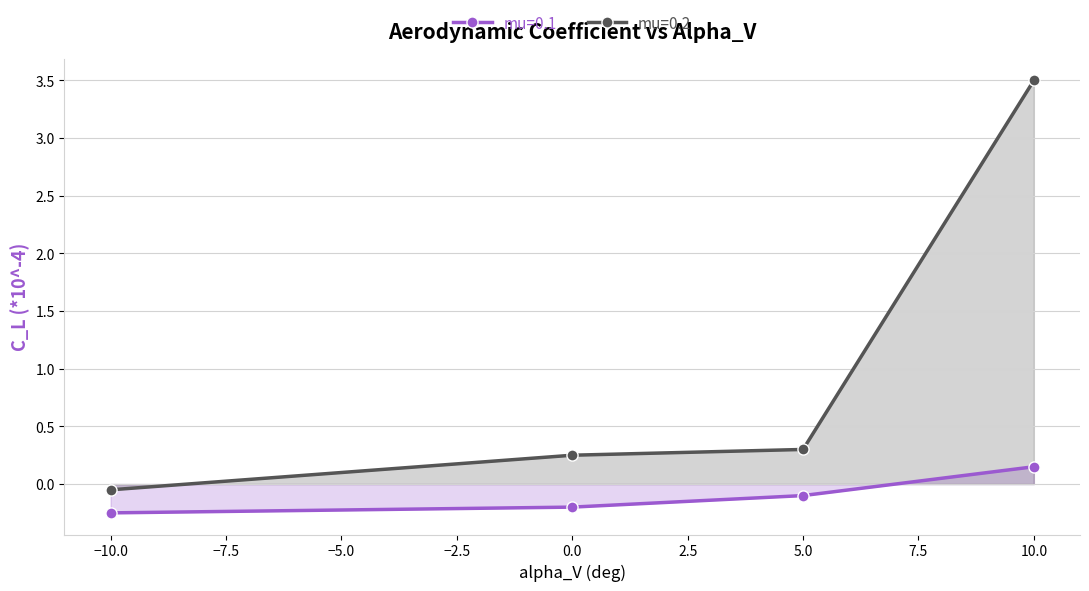

What are all the series names shown in the legend?

mu=0.1, mu=0.2